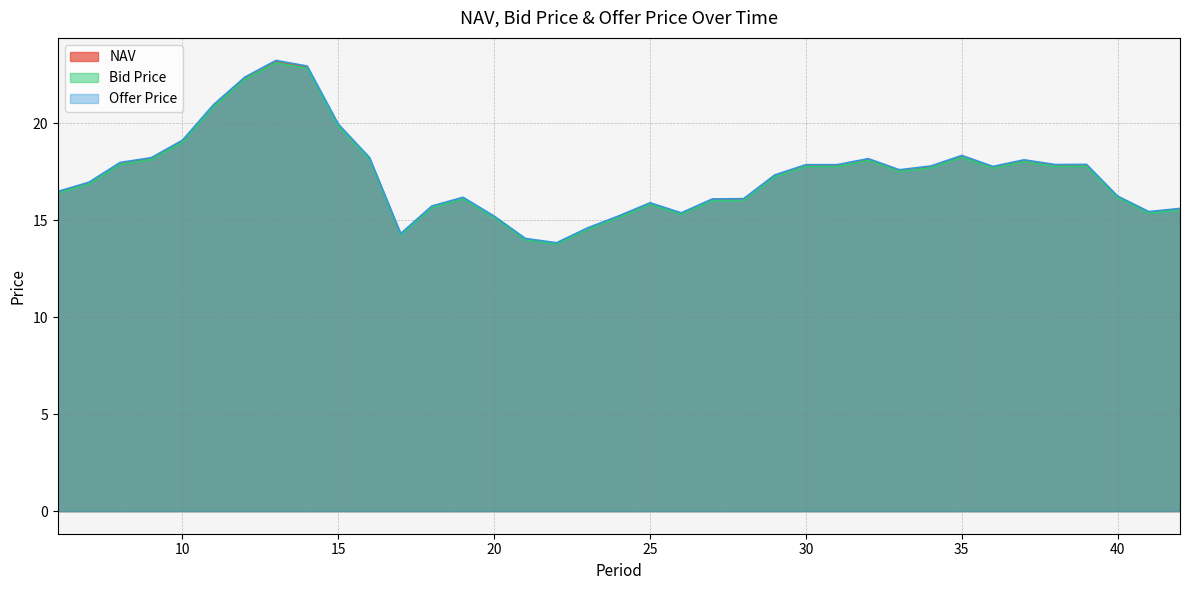

How many interior local valleys does the Bid Price series have?

7